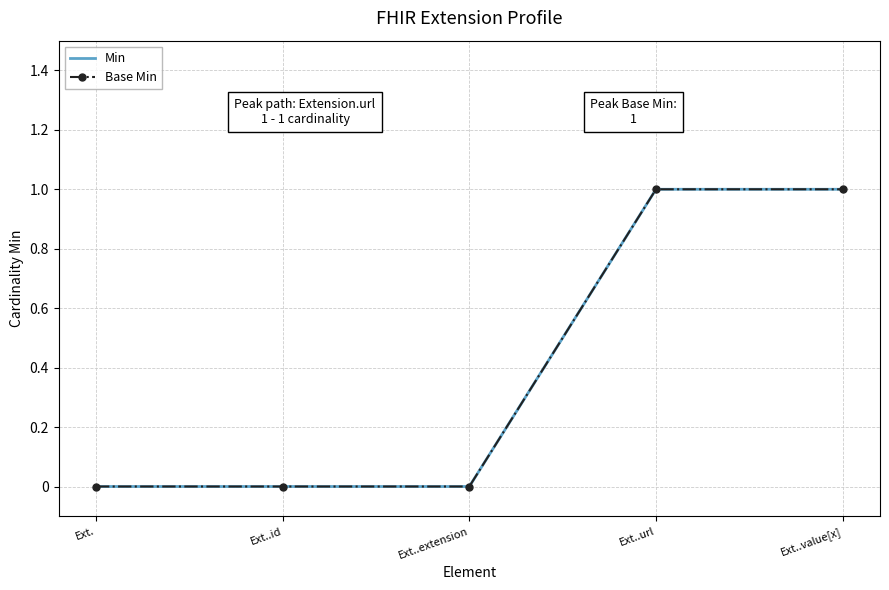

What is the maximum value for Base Min?

1